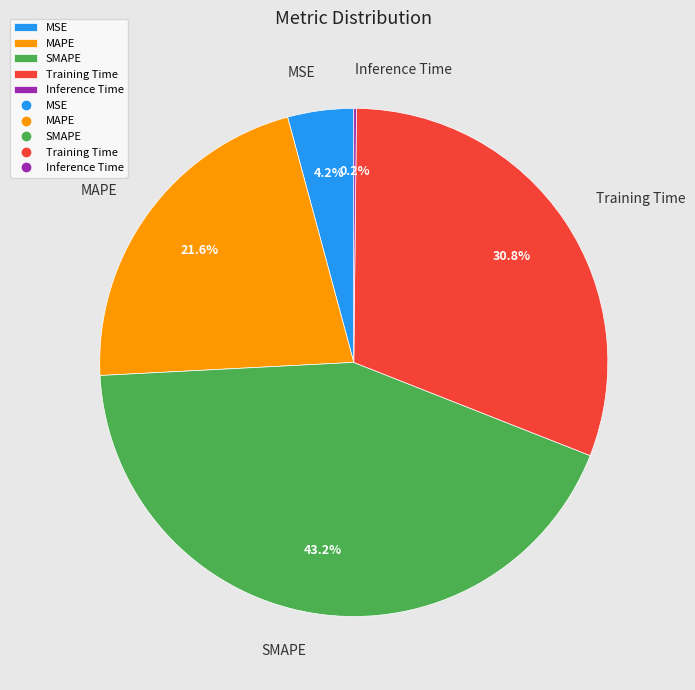

What is the largest slice in the pie chart?

SMAPE